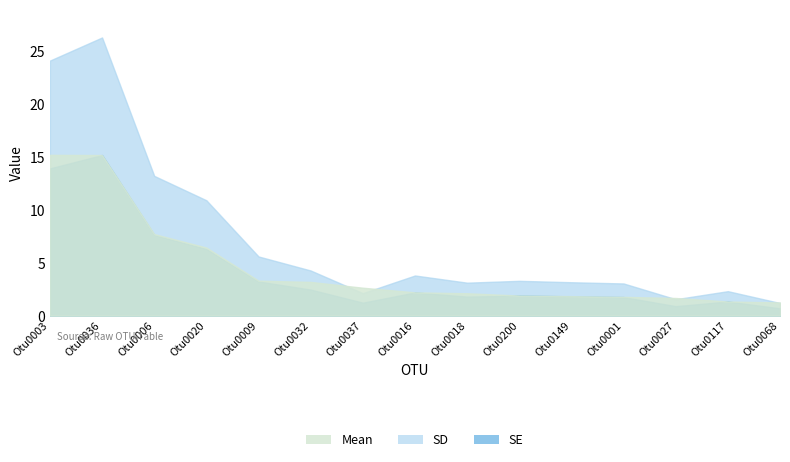

At which label does SE reach its peak?

Otu0036